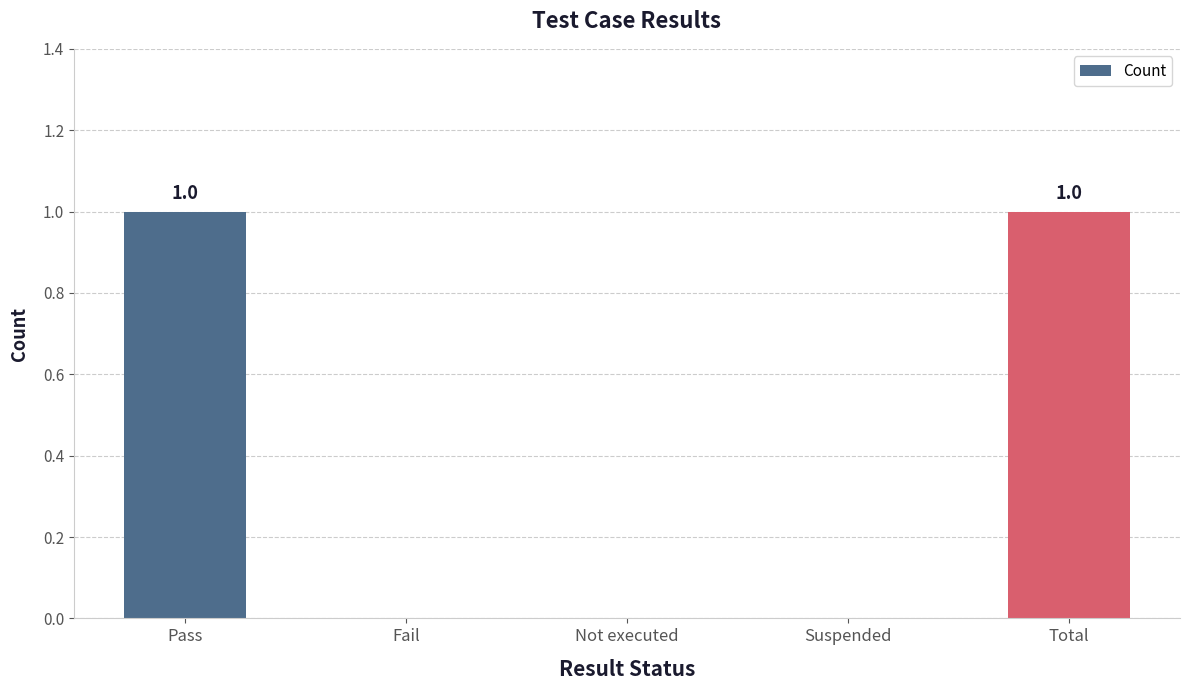

How many categories are shown in the chart?

5